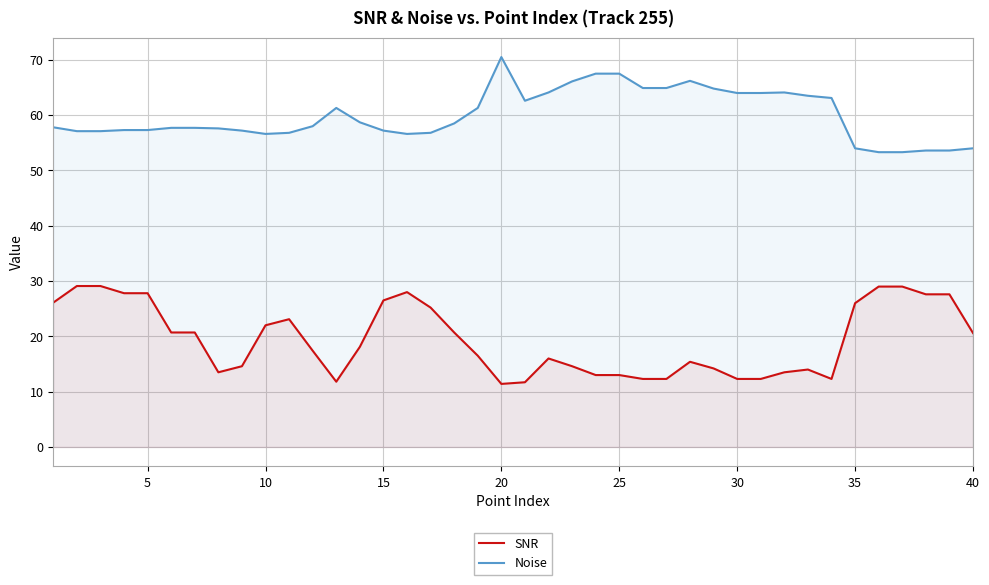

What is the difference between the SNR values at 35 and 28?

0.7